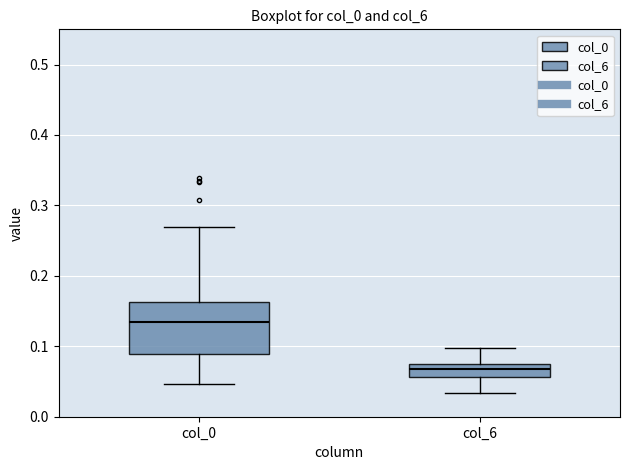

Where is the lower edge of the box for col_0 on the y-axis? The values are not printed on the chart, so give them approximately, as read against the axis.

0.09